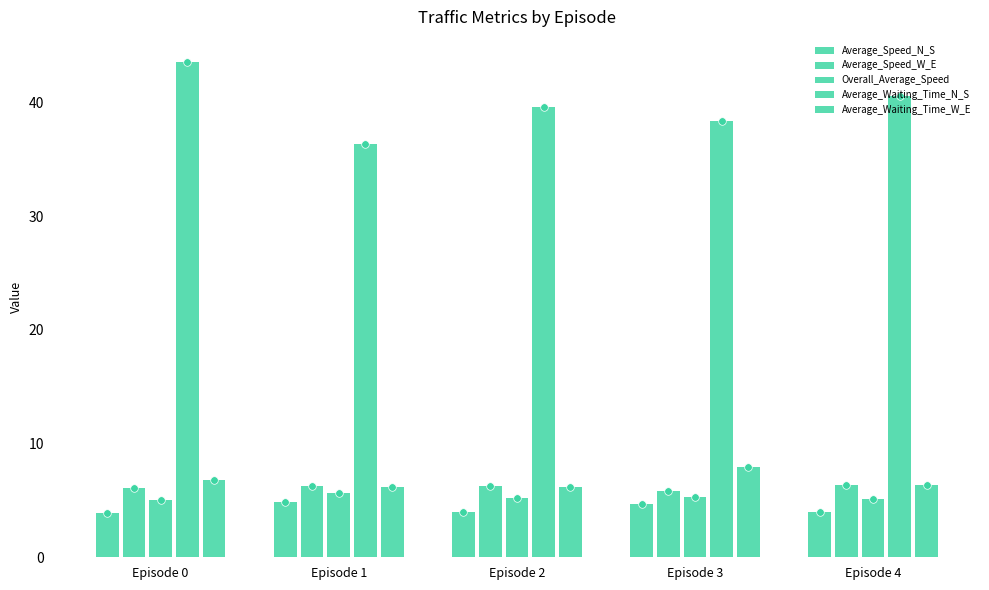

What is the total value across all series at Episode 3?

62.1